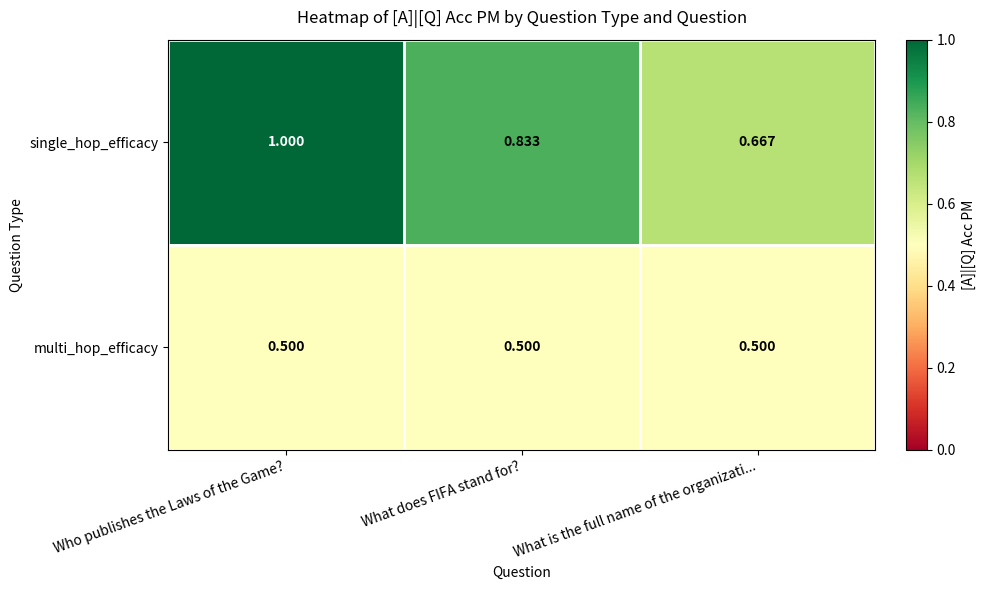

Which series has the largest range (max minus min)?

single_hop_efficacy